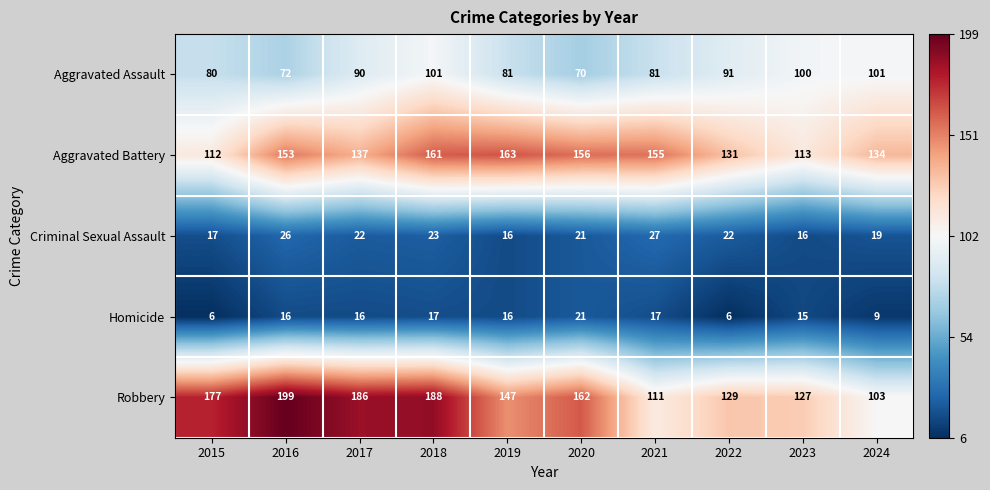

Count the number of data series in this chart.

5